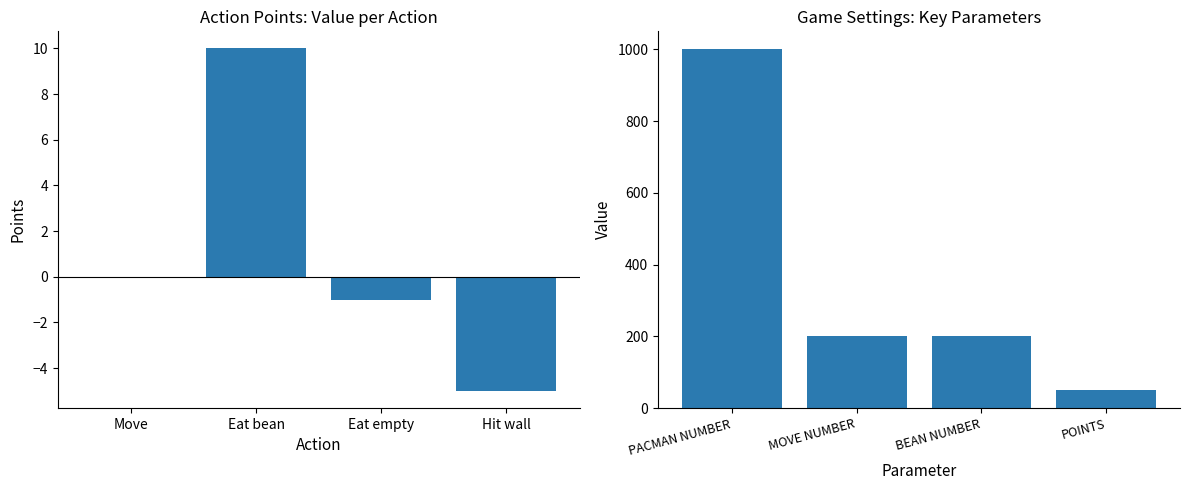

Reading left to right, list all the values displayed in this chart.

Points: 0	10	-1	-5
Value: 1000	200	200	50